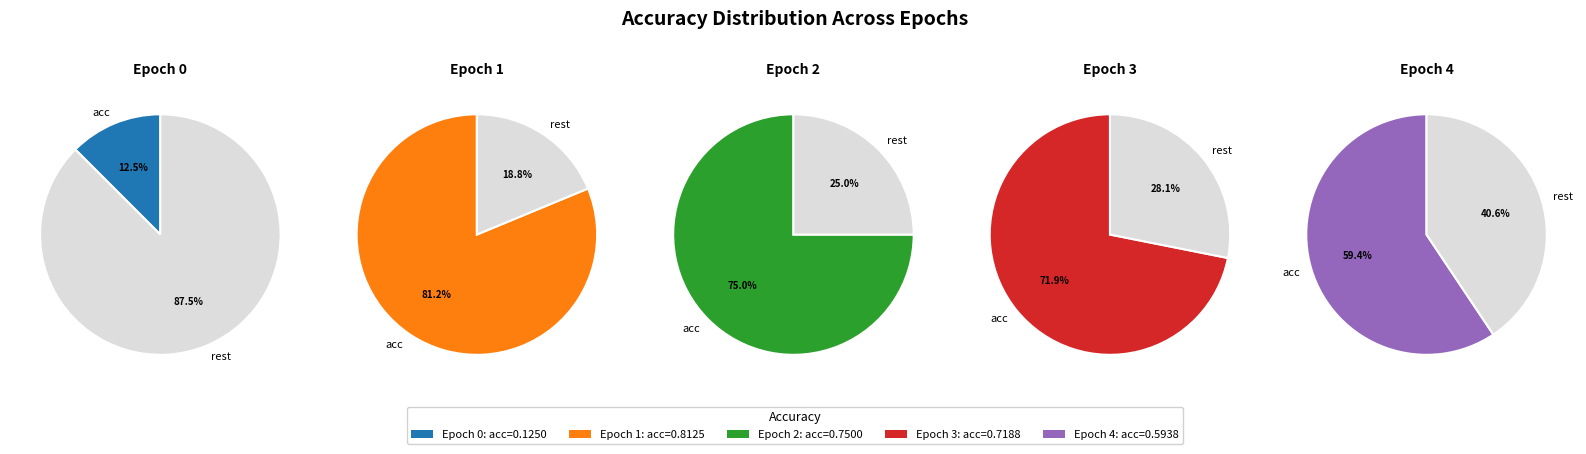

What is the total percentage of 0 and 2?

29.2%